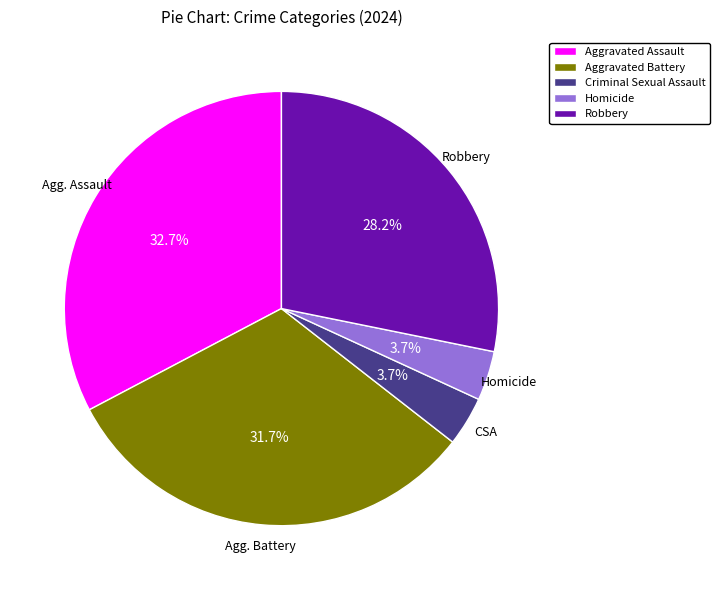

The Aggravated Battery slice represents 32% of the pie. True or false?

True